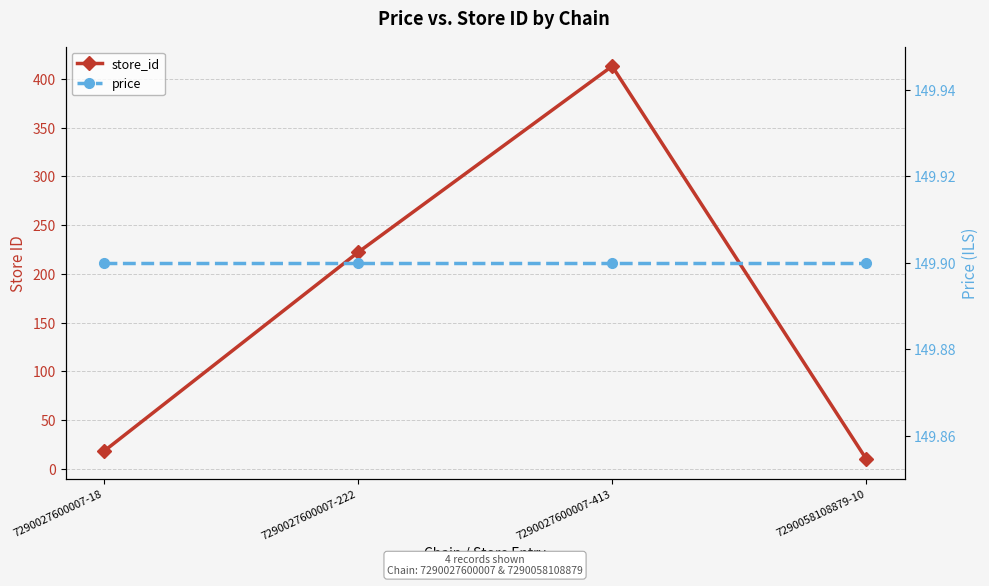

Count the number of categories in the chart.

4